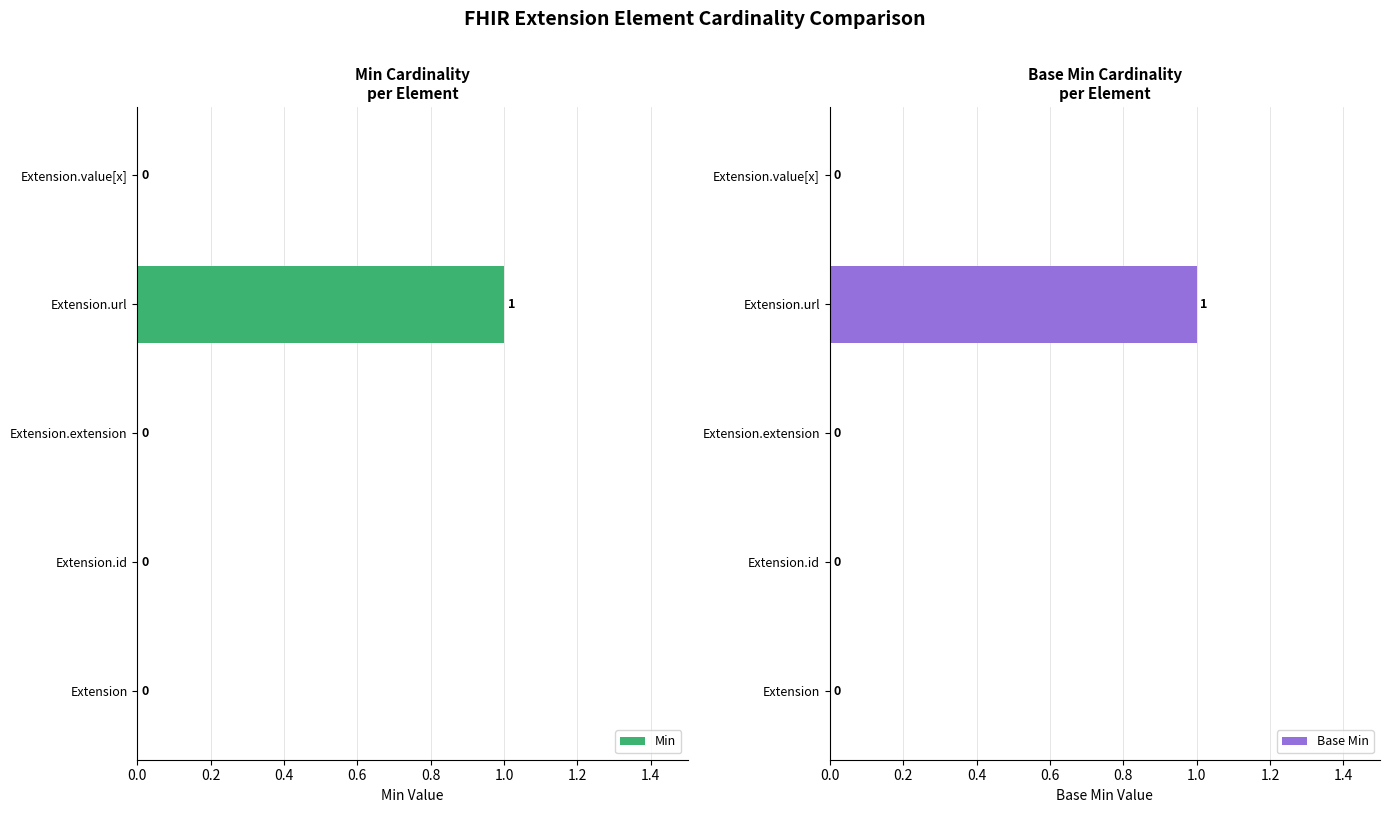

What is the highest value of the Base Min series?

1